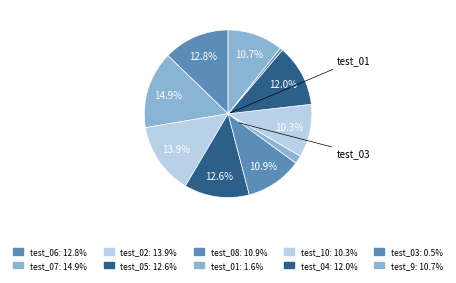

Count the number of slices in the pie.

10